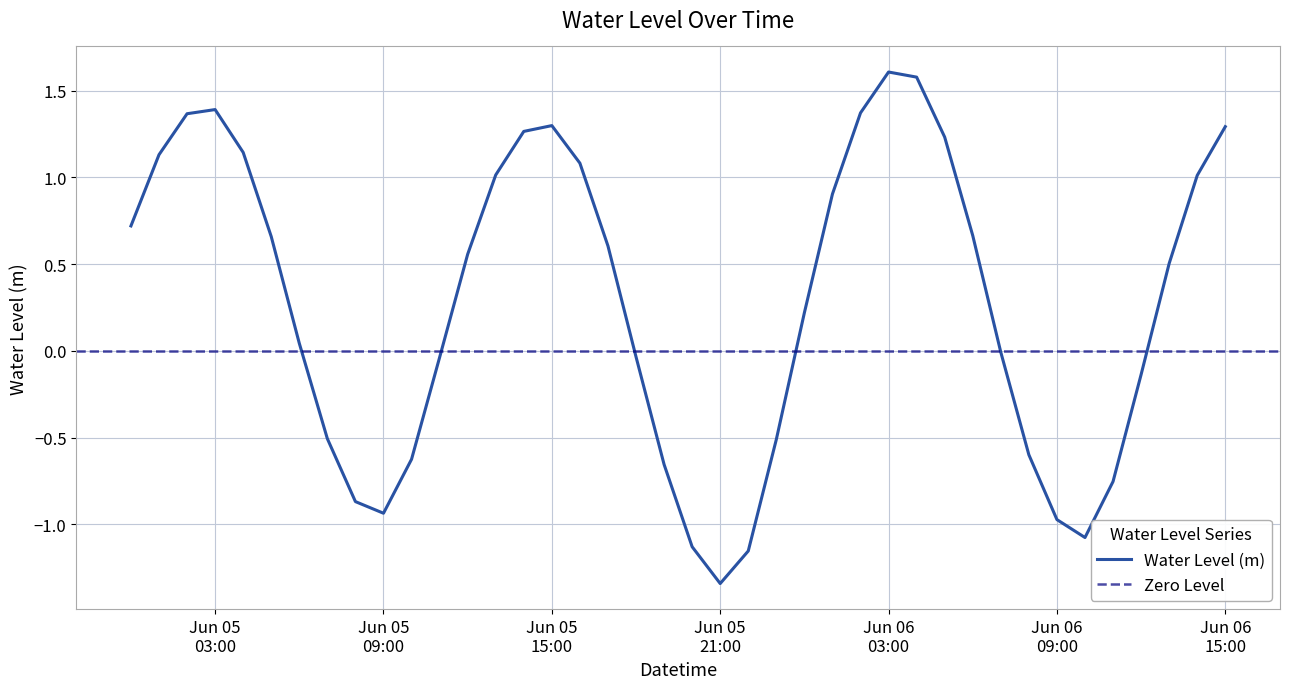

At which label does the data first exceed 0?

2025-06-05 00:00:00